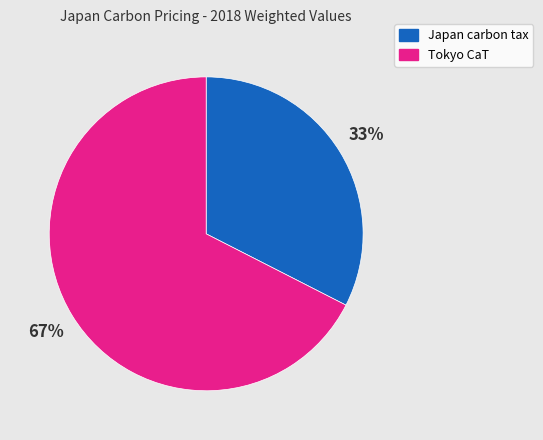

What is the majority slice?

Tokyo CaT